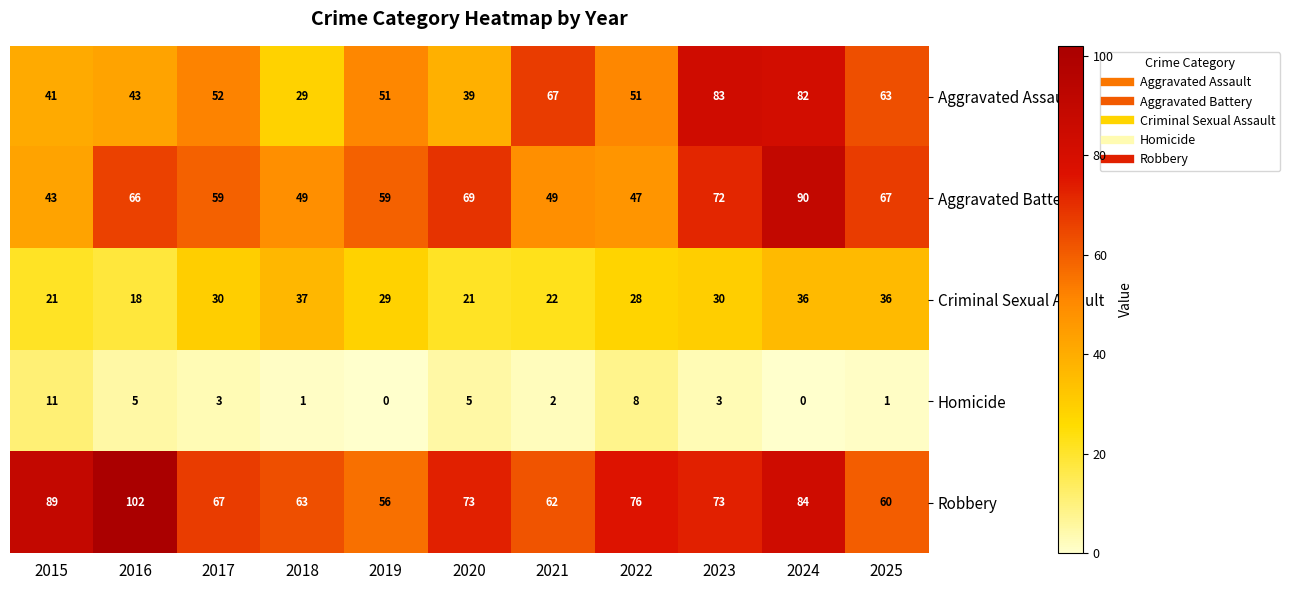

The Criminal Sexual Assault series shows 18 at 2016. True or false?

True